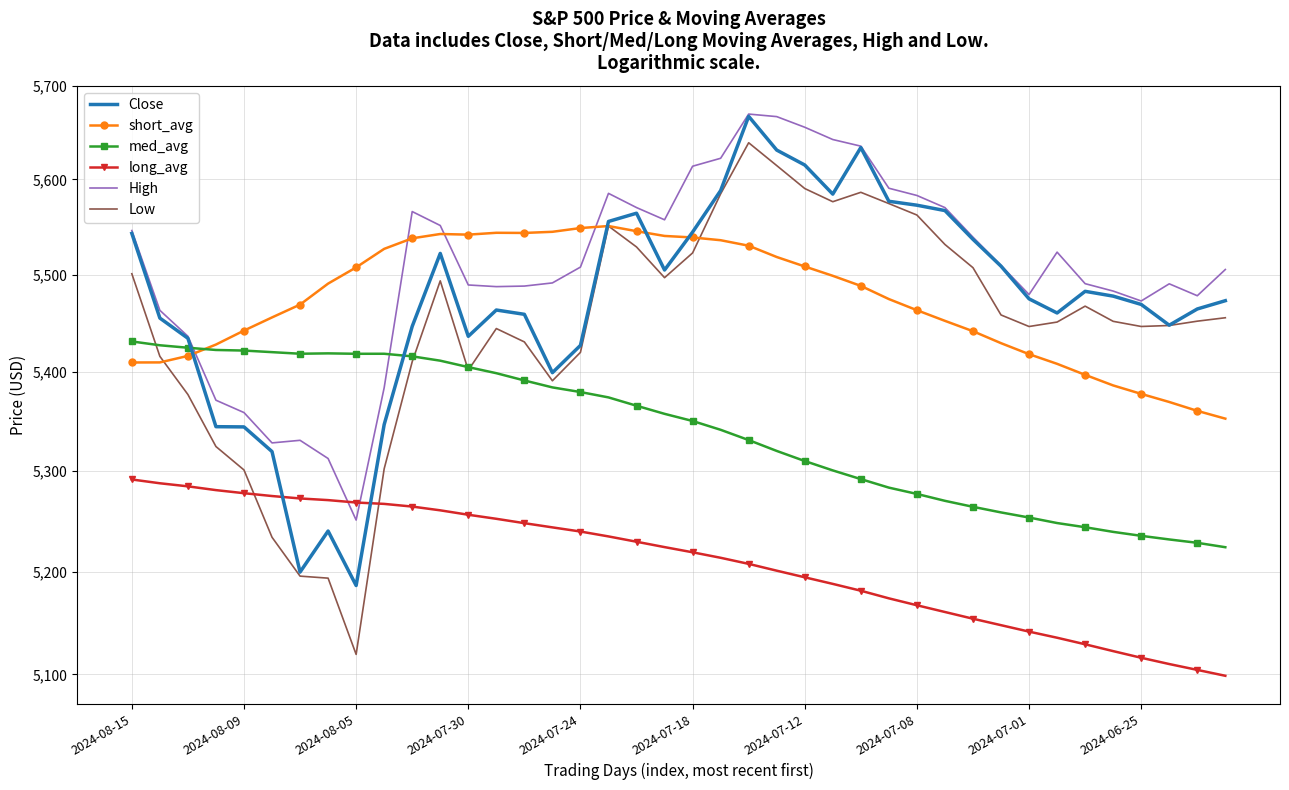

At which category does short_avg reach its first local peak?

11